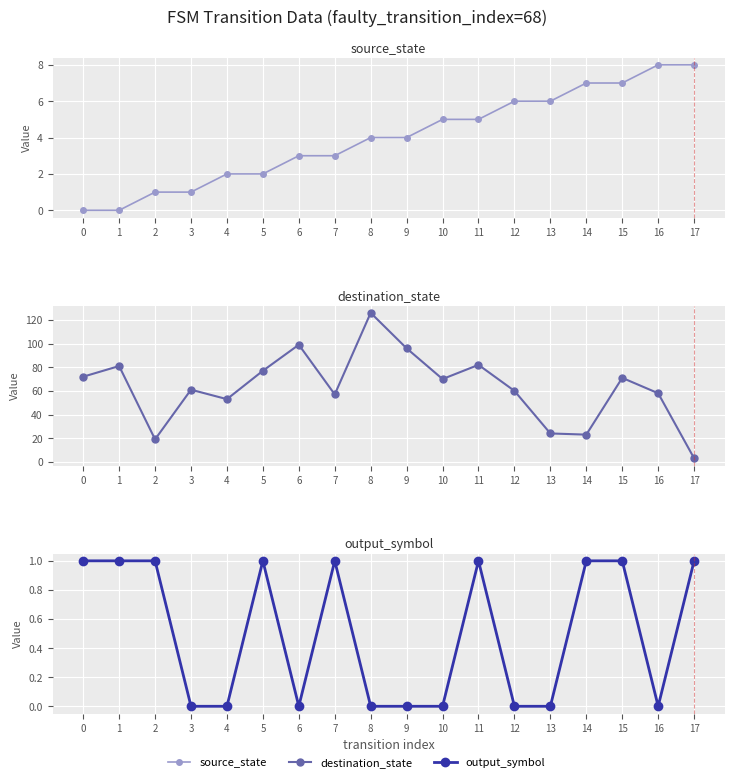

Which has a higher value, 17 or 10?

17